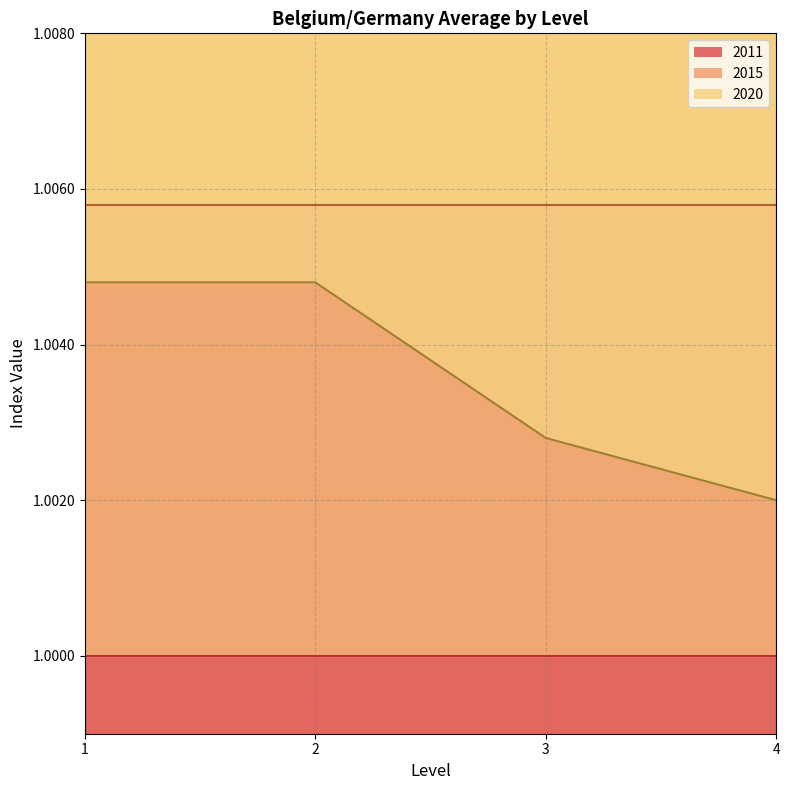

What is the maximum value for 2011?

1.0